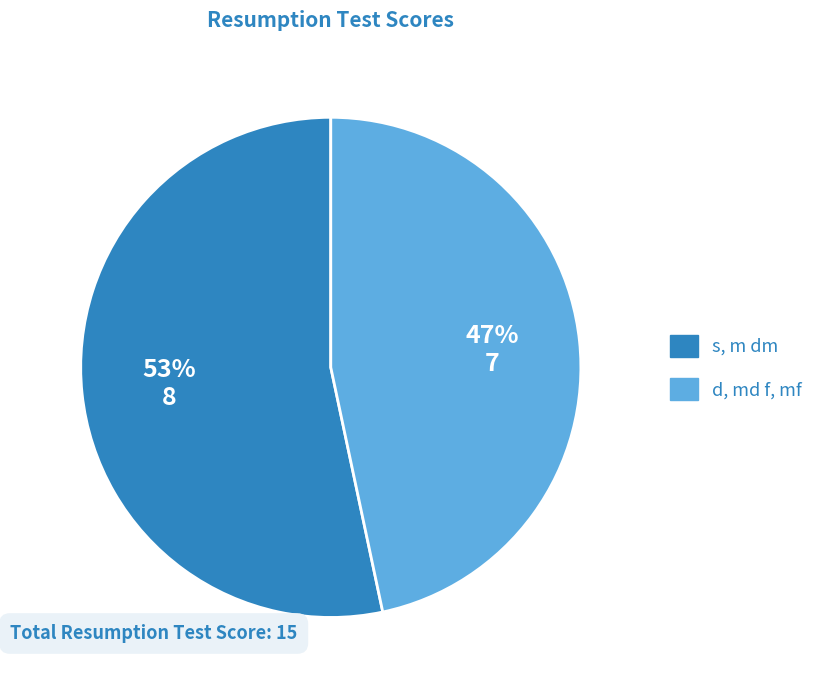

What is the ratio of the value at s, m dm to the value at d, md f, mf?

1.1